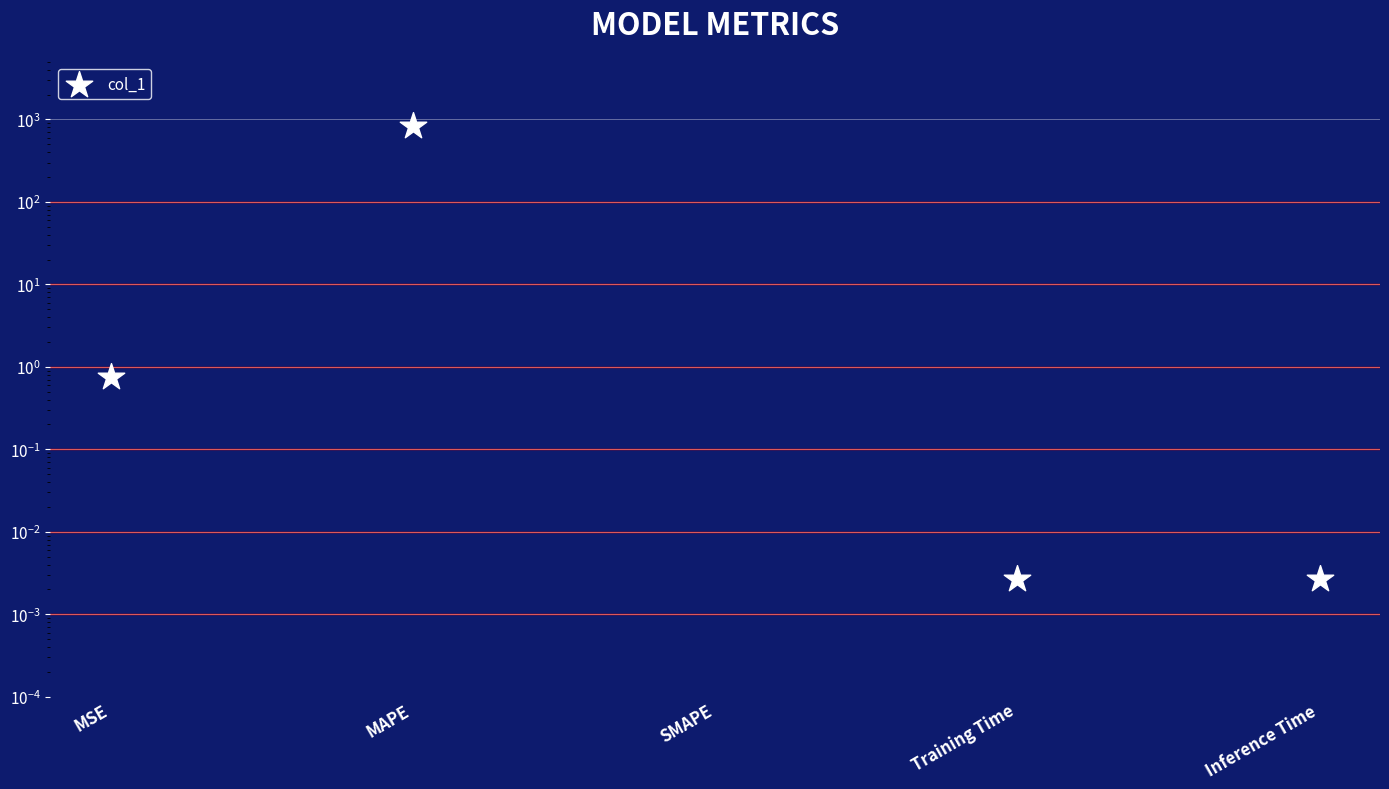

Which has a higher value, Inference Time or MSE?

MSE